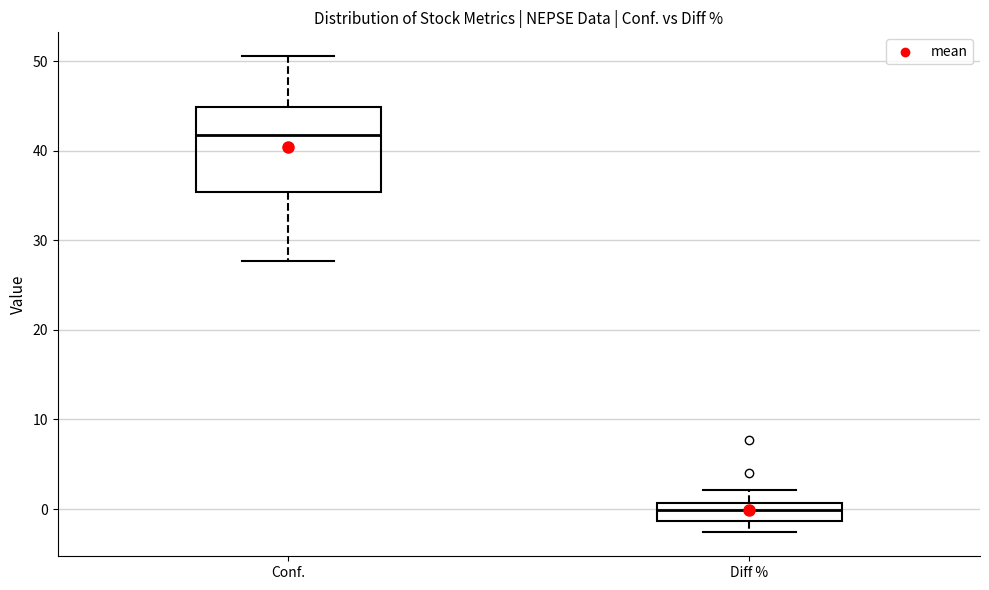

Comparing the boxes themselves (not the whiskers), which one is the tallest?

Conf.